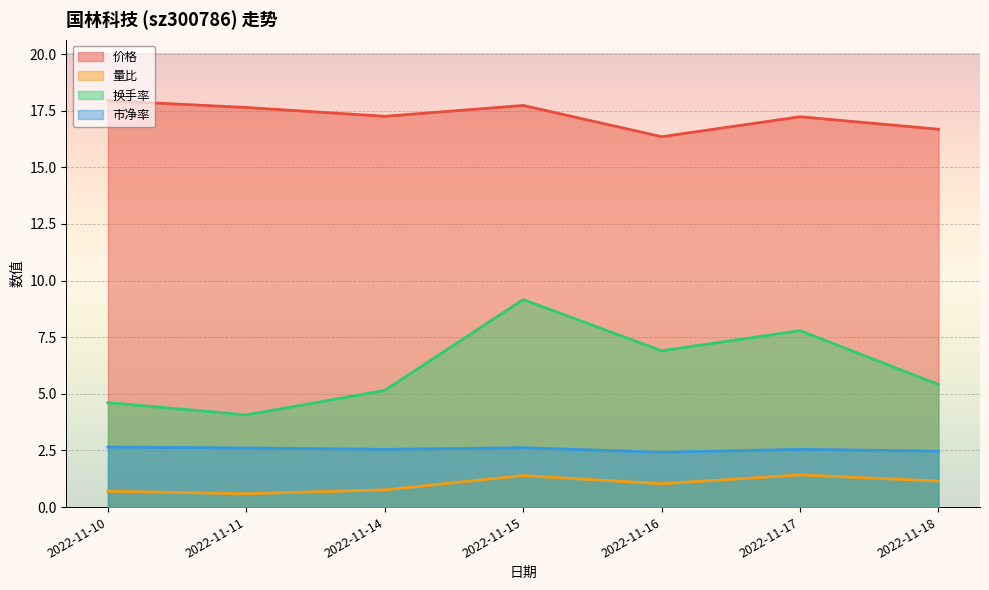

Does the chart display data point markers on the line(s)?

No